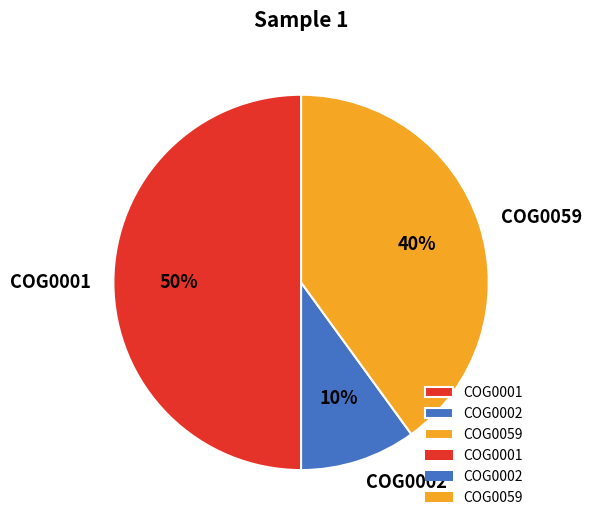

What percentage is the COG0059 slice, to the nearest percent?

40%